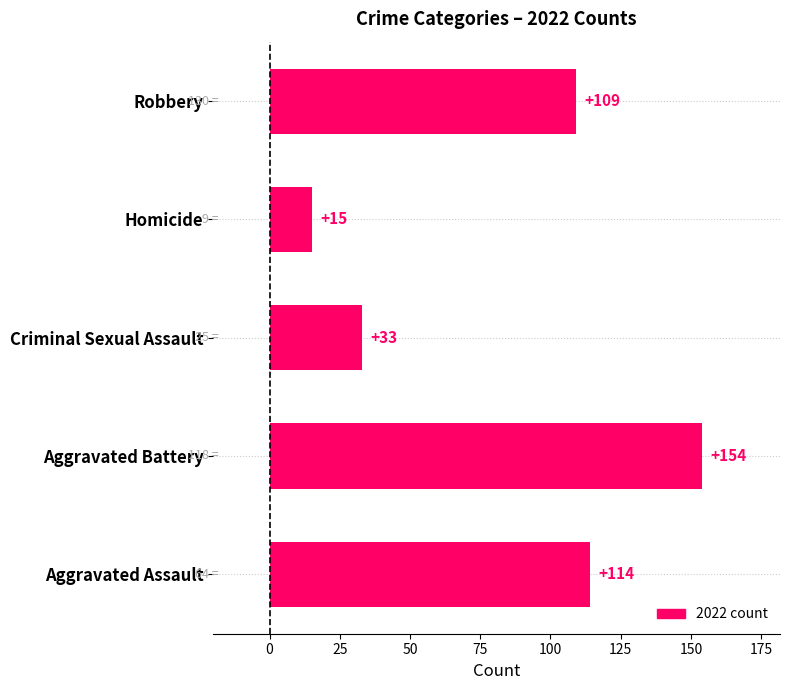

True or false: the data shows 207 at Aggravated Battery.

False